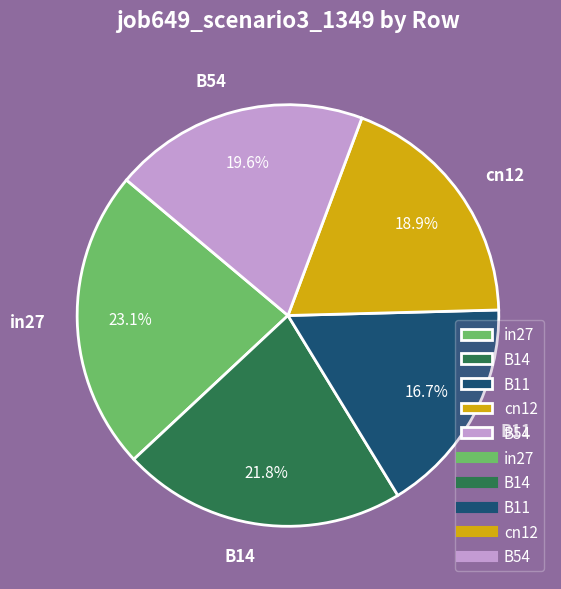

Which category has the smallest portion of the pie?

B11